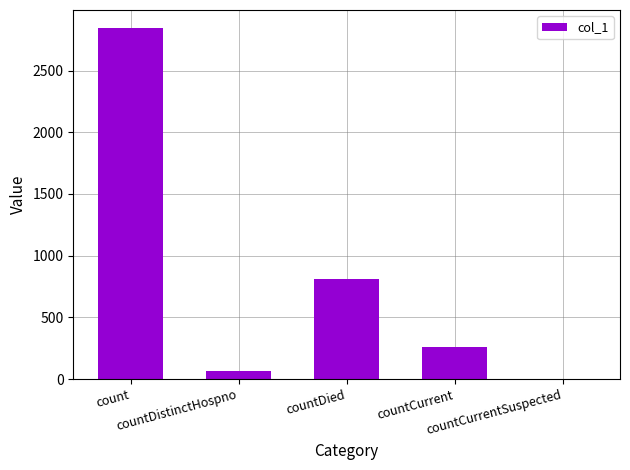

What is the difference between the values at countCurrentSuspected and count?

2848